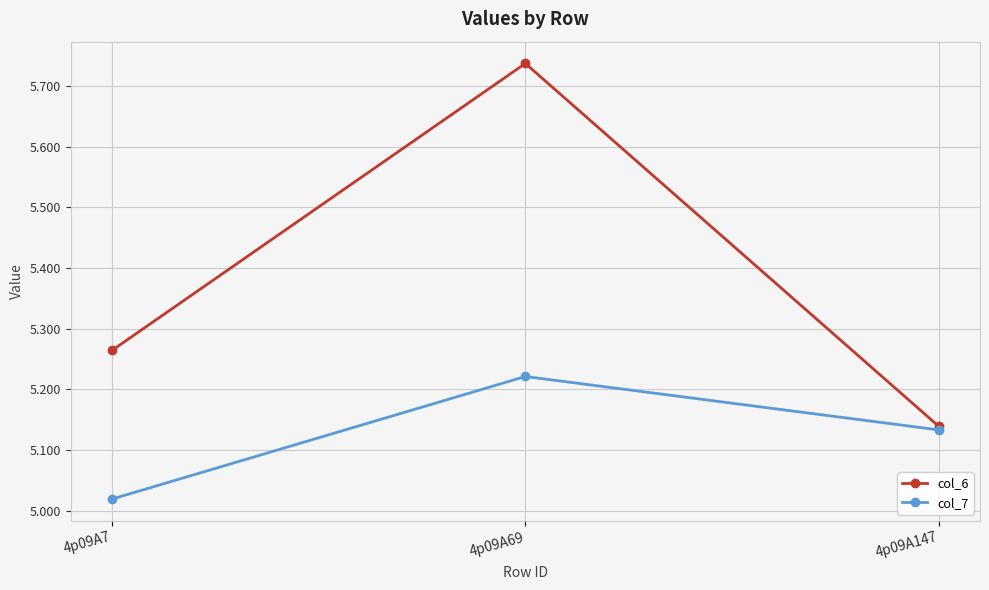

What are all the series names shown in the legend?

col_6, col_7